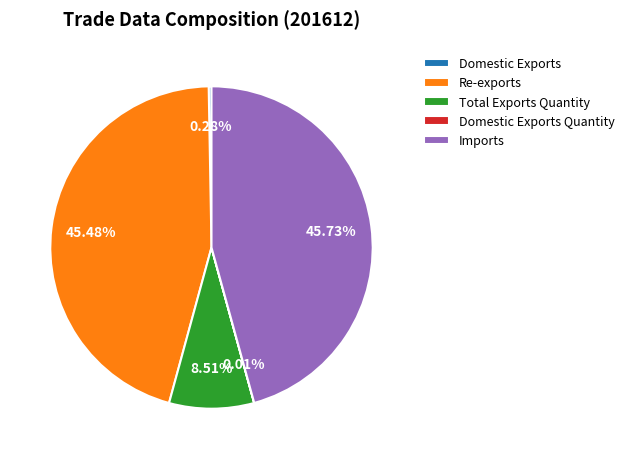

How much of the chart is everything except Re-exports?

54.5%